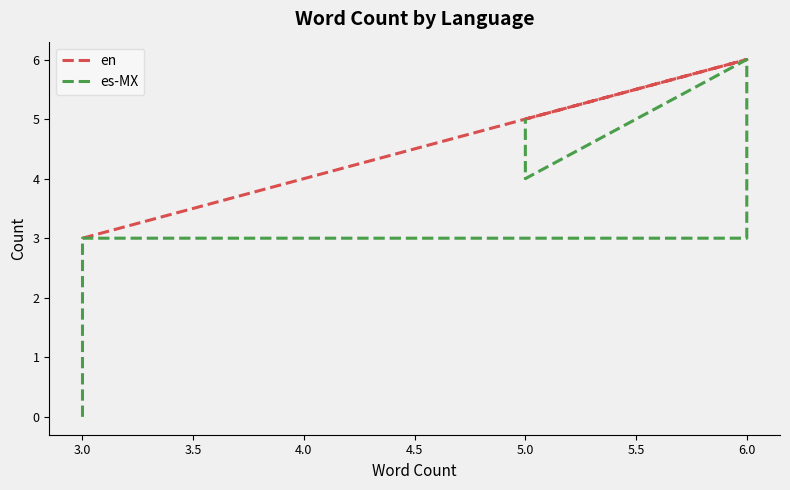

At 6.0, list the series in order from largest to smallest.

en, es-MX